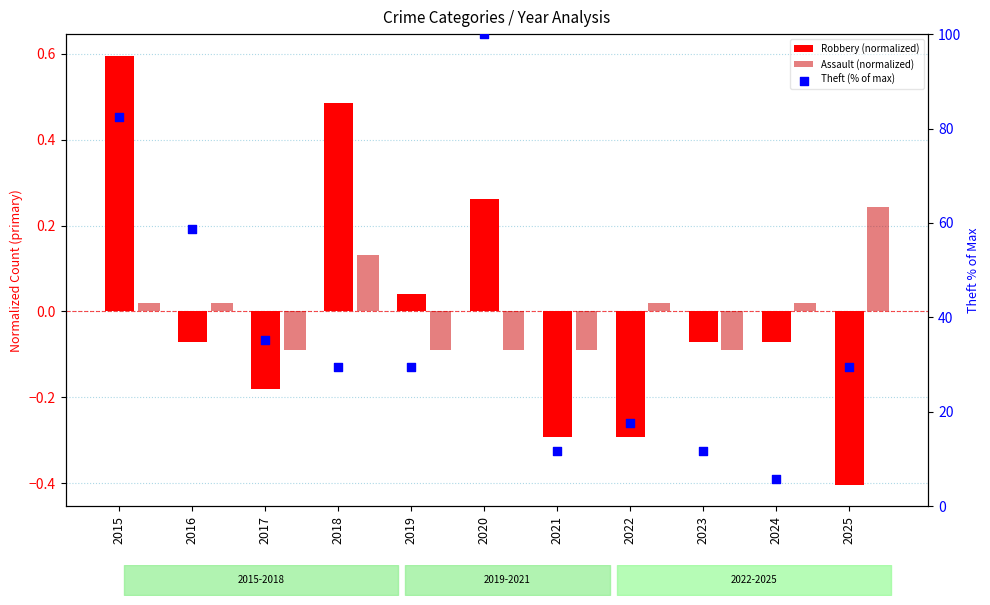

Which series contains the lowest Y value?

Robbery (normalized)